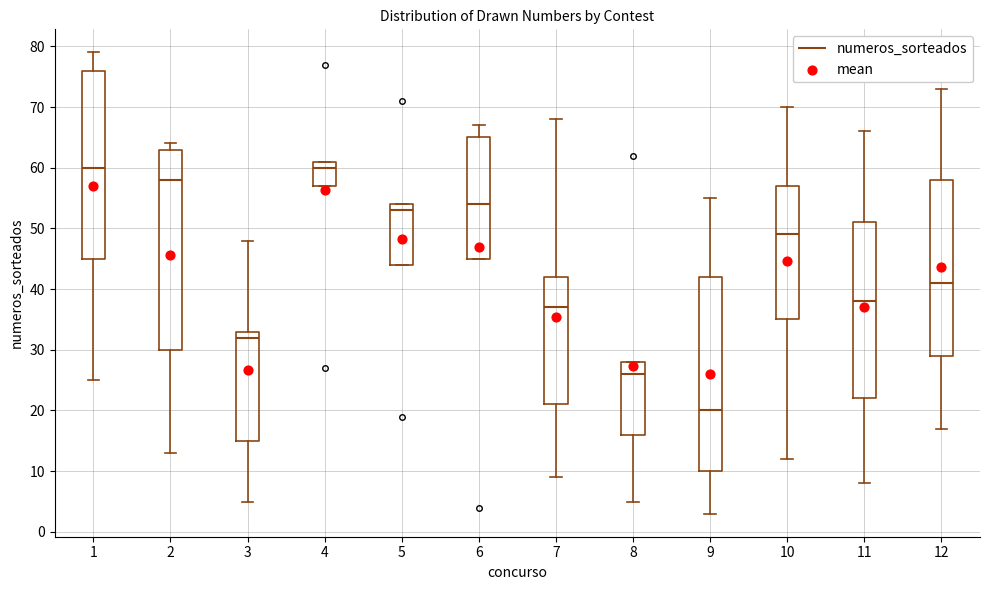

Reading left to right, transcribe this box plot: for each box, give where its median line is, the range the box spans, and where its two whiskers end, as read against the y-axis. The values are not printed on the chart, so give them approximately, as read against the axis.

1: median 60, box 45 to 76, whiskers 25 to 79
2: median 58, box 30 to 63, whiskers 13 to 64
3: median 32, box 15 to 33, whiskers 5 to 48
4: median 60, box 57 to 61, whiskers 57 to 61
5: median 53, box 44 to 54, whiskers 44 to 54
6: median 54, box 45 to 65, whiskers 45 to 67
7: median 37, box 21 to 42, whiskers 9 to 68
8: median 26, box 16 to 28, whiskers 5 to 28
9: median 20, box 10 to 42, whiskers 3 to 55
10: median 49, box 35 to 57, whiskers 12 to 70
11: median 38, box 22 to 51, whiskers 8 to 66
12: median 41, box 29 to 58, whiskers 17 to 73